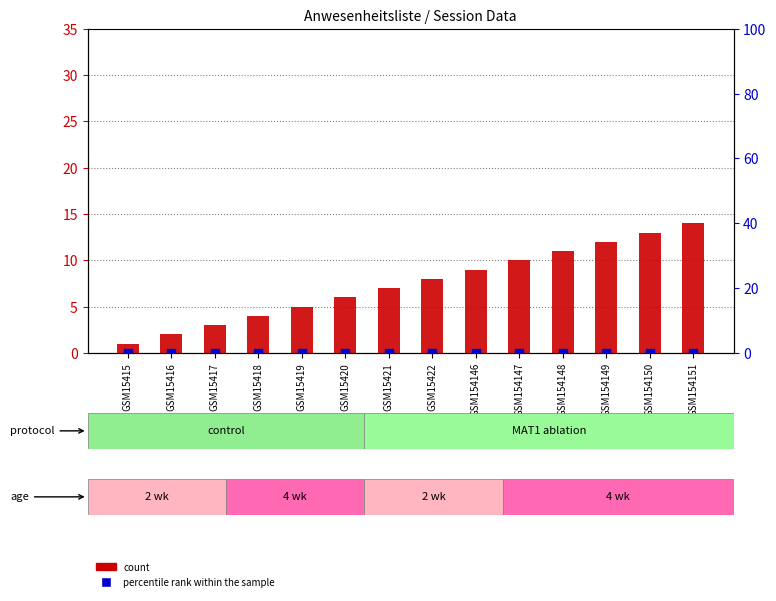

Which series reaches the maximum Y coordinate?

count